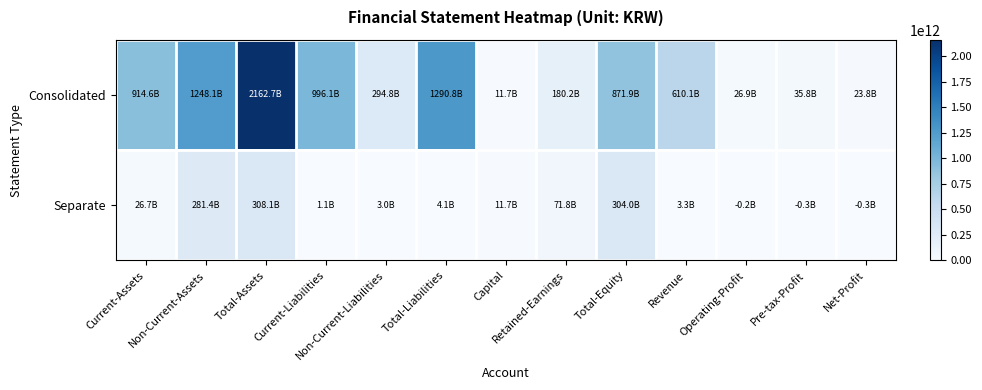

What is the smallest value displayed?

-293258806